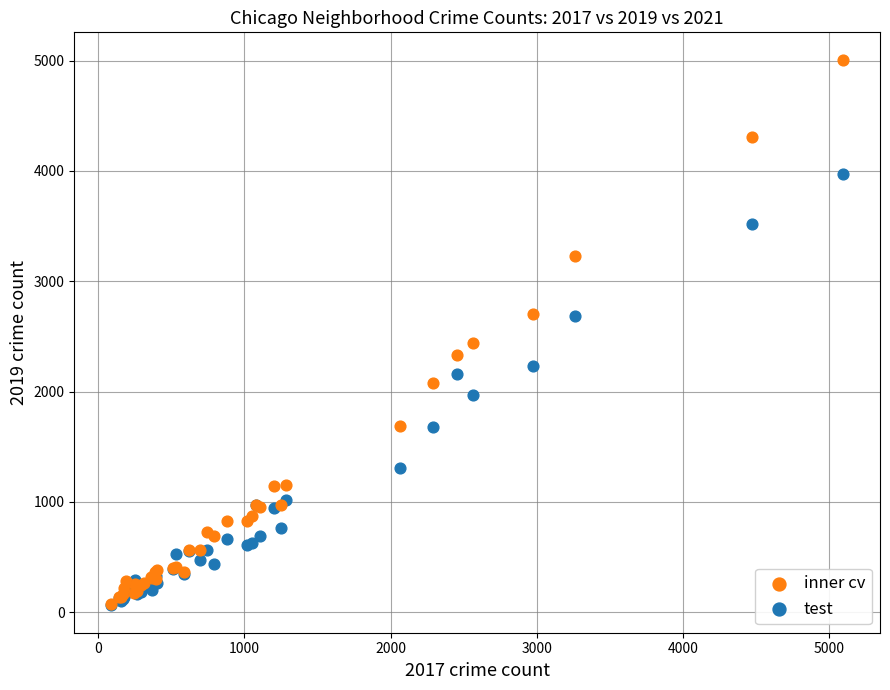

Across all series, what Y value is closest to 2535?

2441